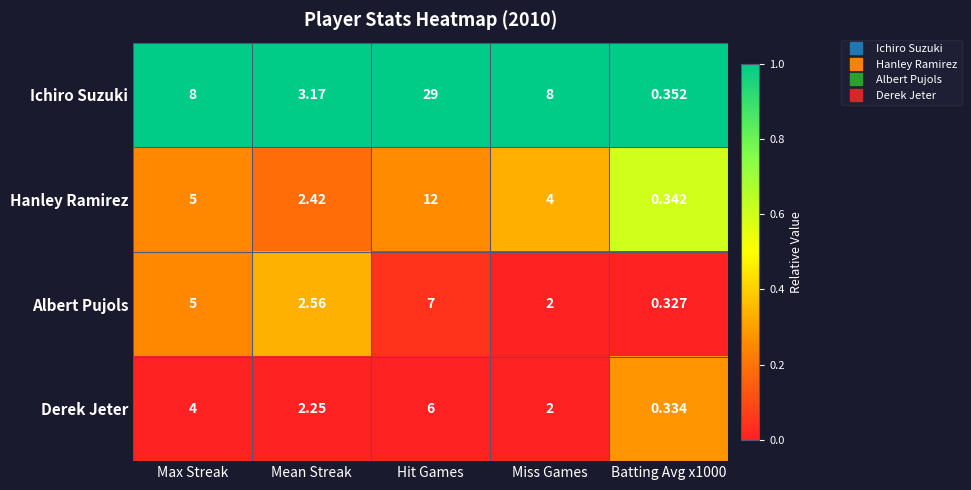

List the series in order of their peak value, highest first.

Ichiro Suzuki, Hanley Ramirez, Albert Pujols, Derek Jeter